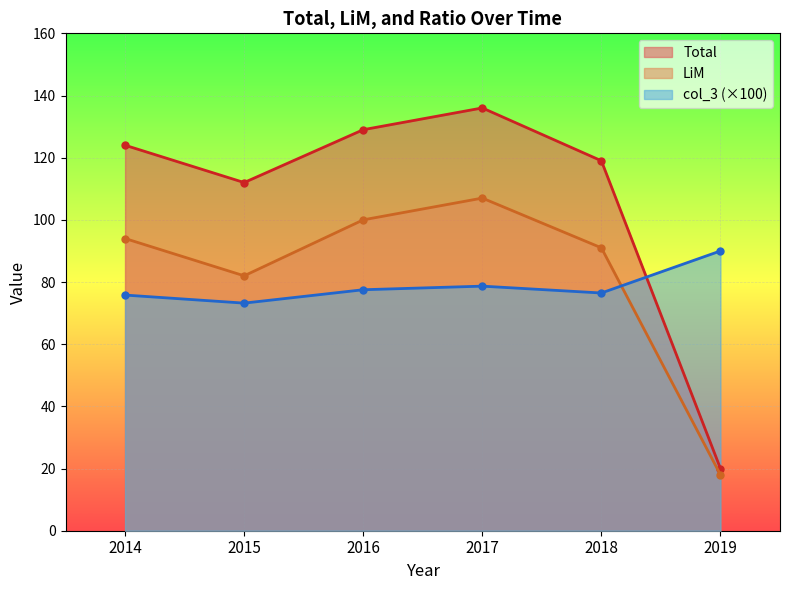

At which label does col_3 first exceed 77?

2016